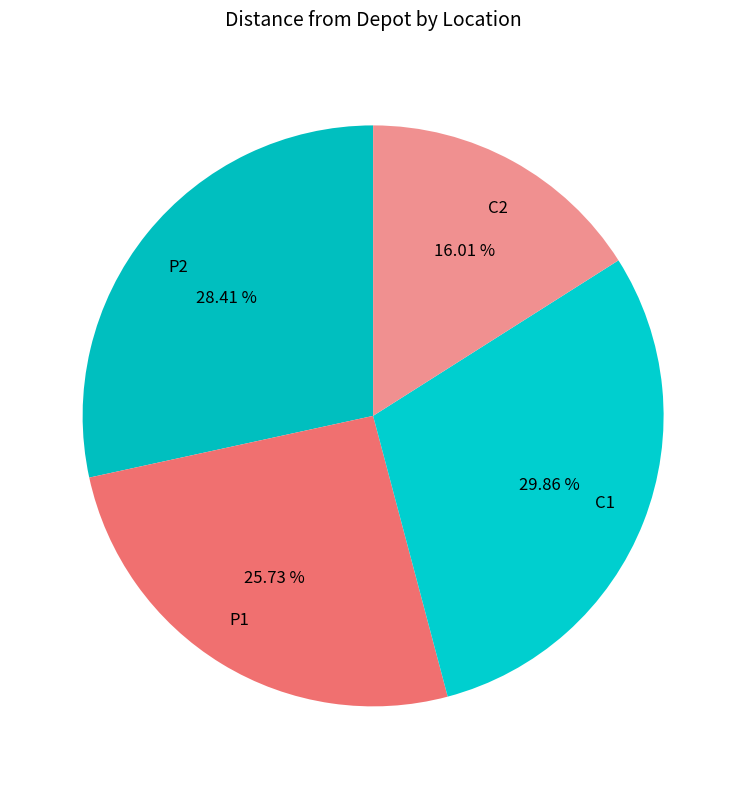

Approximately how many times larger is the value at P1 compared to P2?

0.9